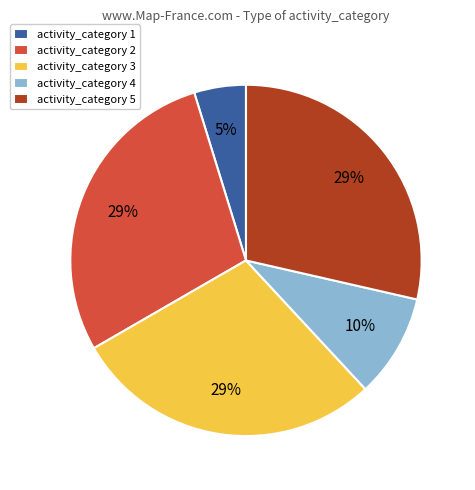

Is the sum of activity_category 2 and activity_category 4 greater than half?

No